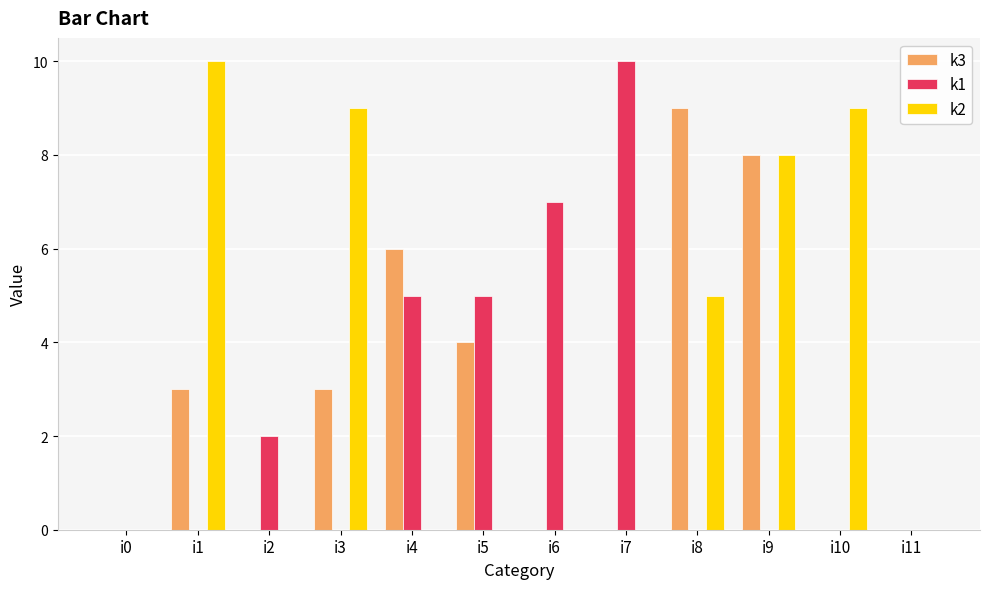

Is the value of k1 at i2 greater than the value of k2 at i5?

Yes